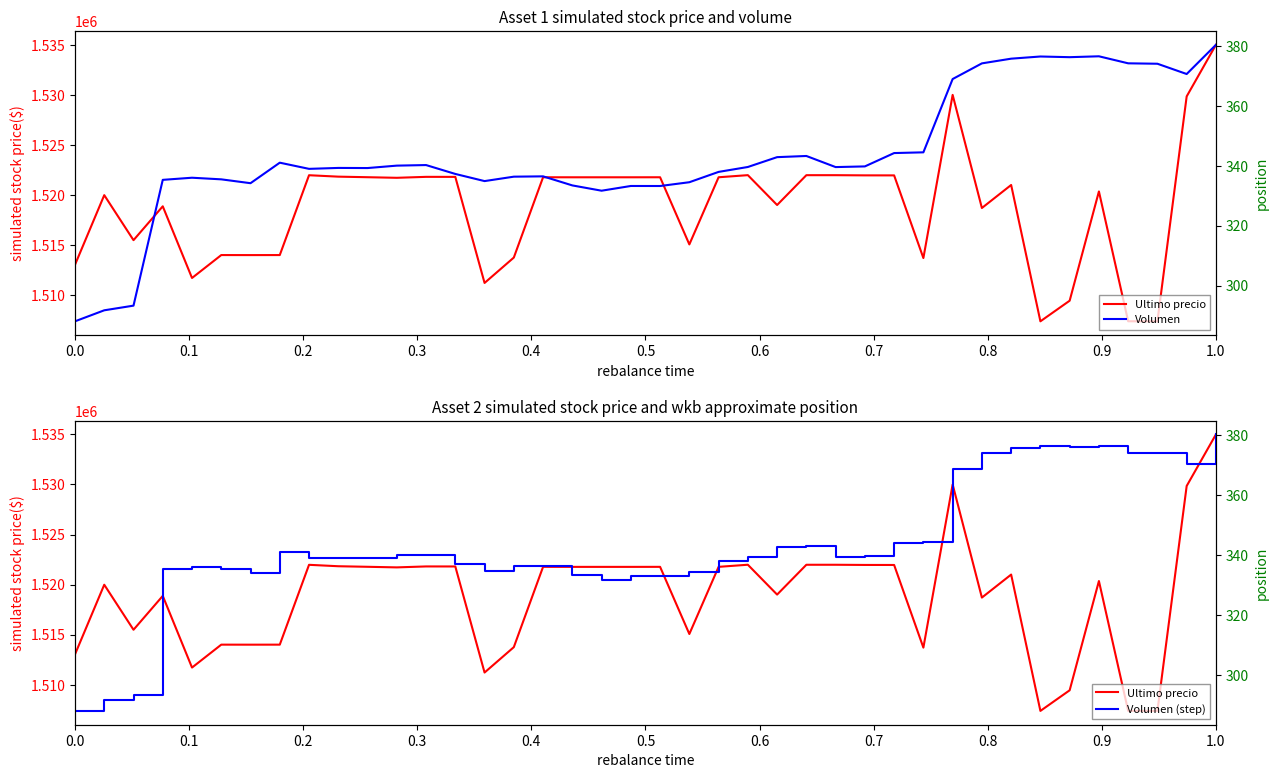

True or false: Volumen (step) and Volumen cross at least once.

False